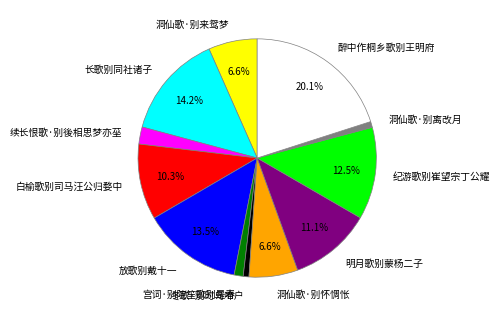

How much of the chart is everything except 放歌别戴十一?

86.5%